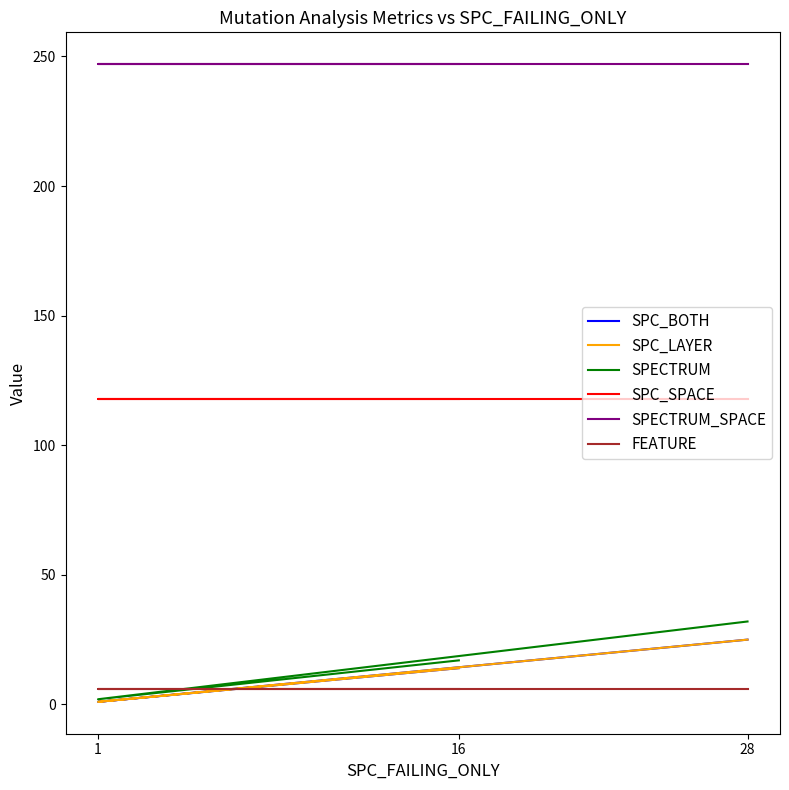

What is the sum of all SPECTRUM_SPACE values?

741